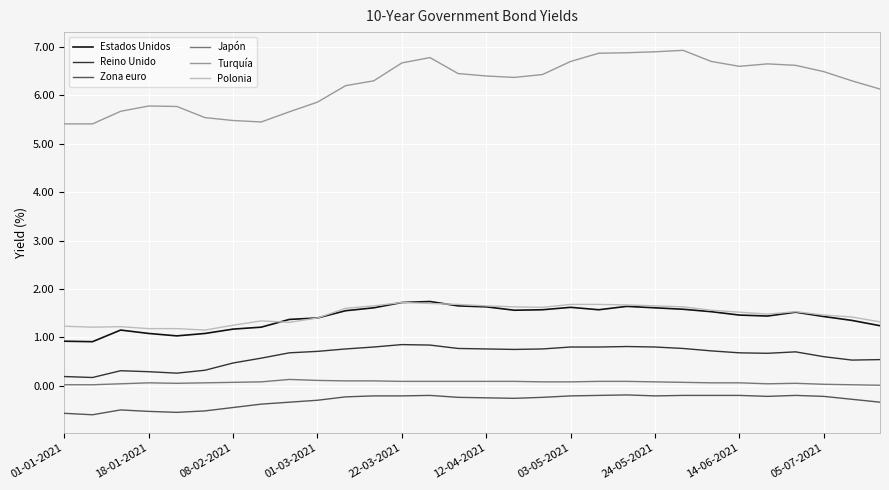

Does the chart display data point markers on the line(s)?

No